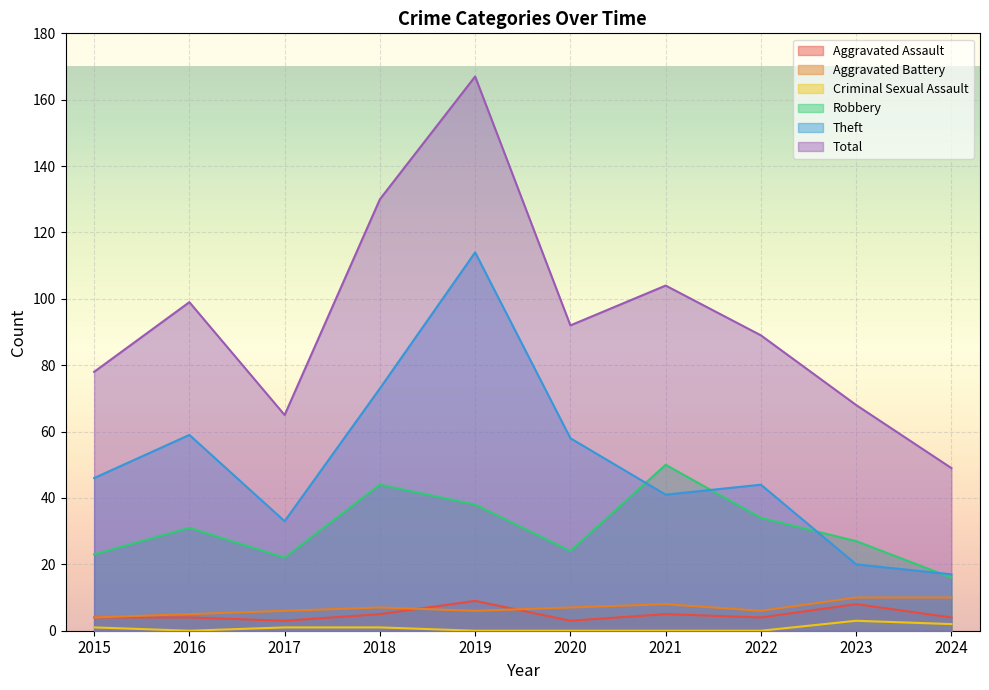

At which label is Criminal Sexual Assault closest to 1?

2015